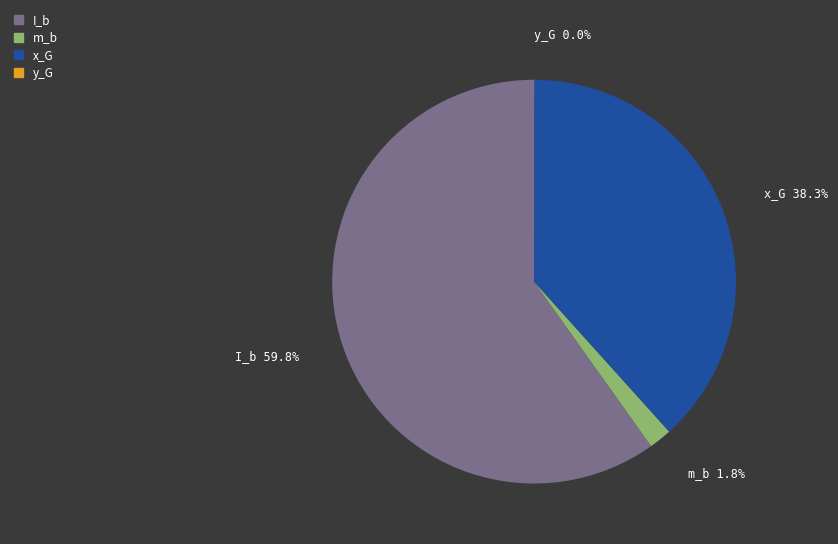

Does I_b represent more than half of the total?

Yes